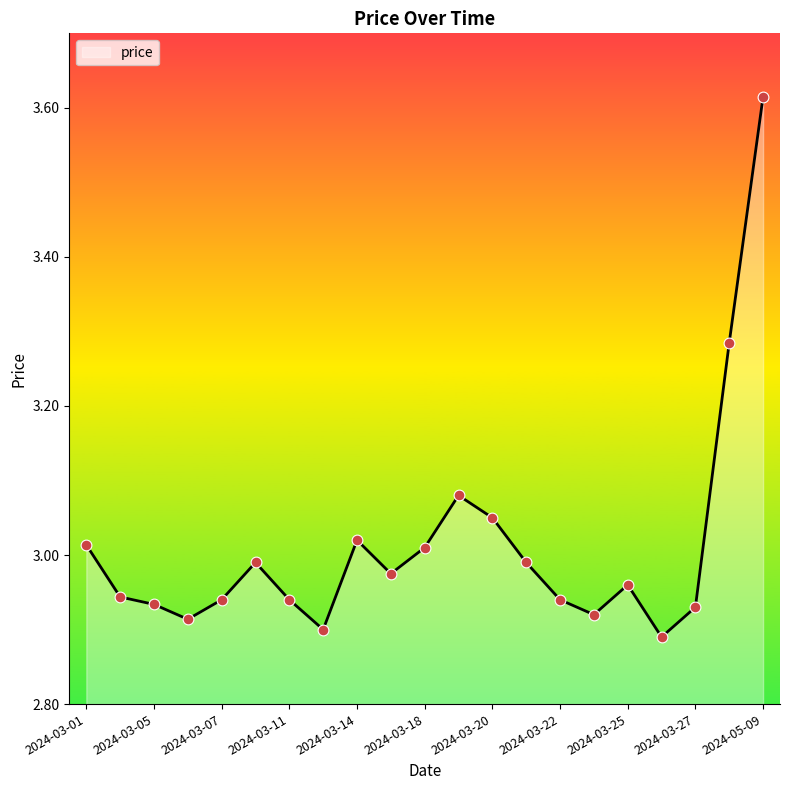

What is the difference between the maximum and minimum values?

0.7